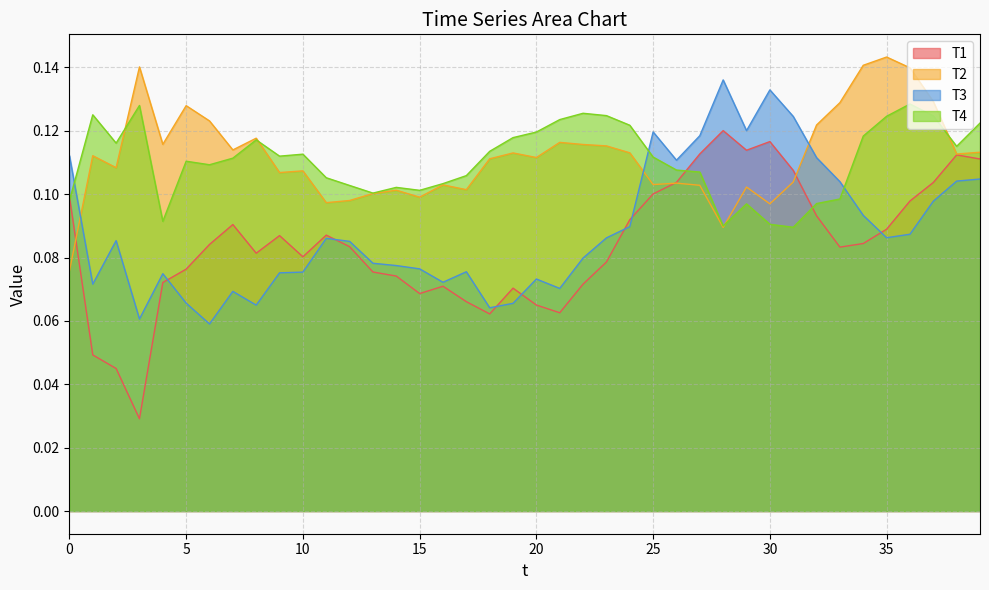

Rank the categories by T2 value from highest to lowest.

35, 34, 3, 36, 37, 33, 5, 6, 32, 8, 21, 4, 22, 23, 7, 39, 24, 19, 38, 1, 20, 18, 2, 10, 9, 31, 26, 25, 16, 27, 29, 17, 14, 13, 15, 12, 11, 30, 28, 0